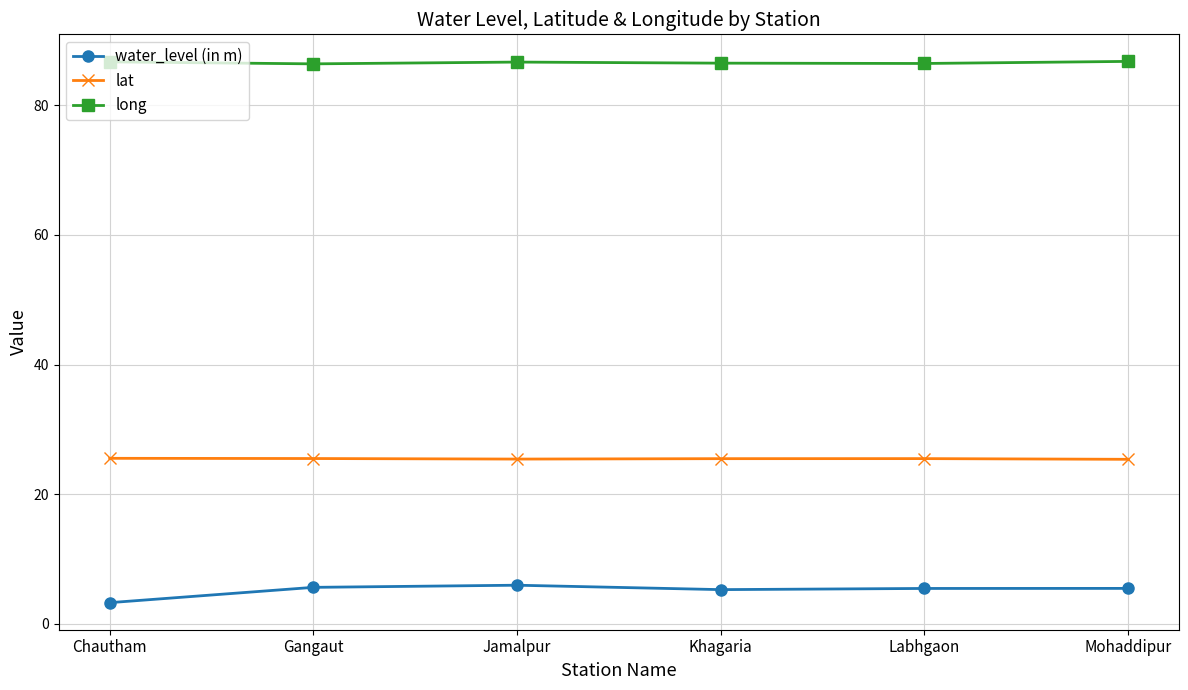

What is the minimum value shown in the chart?

3.3